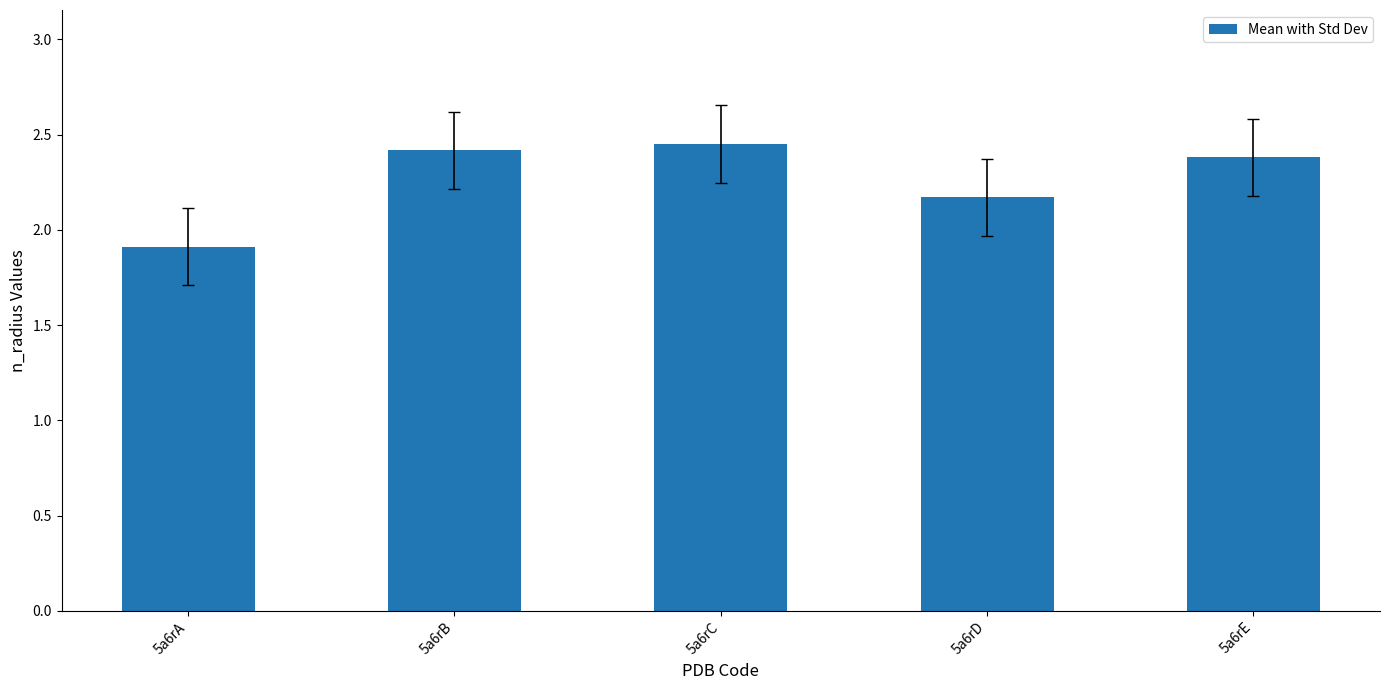

Approximately how many times larger is the value at 5a6rD compared to 5a6rA?

1.1